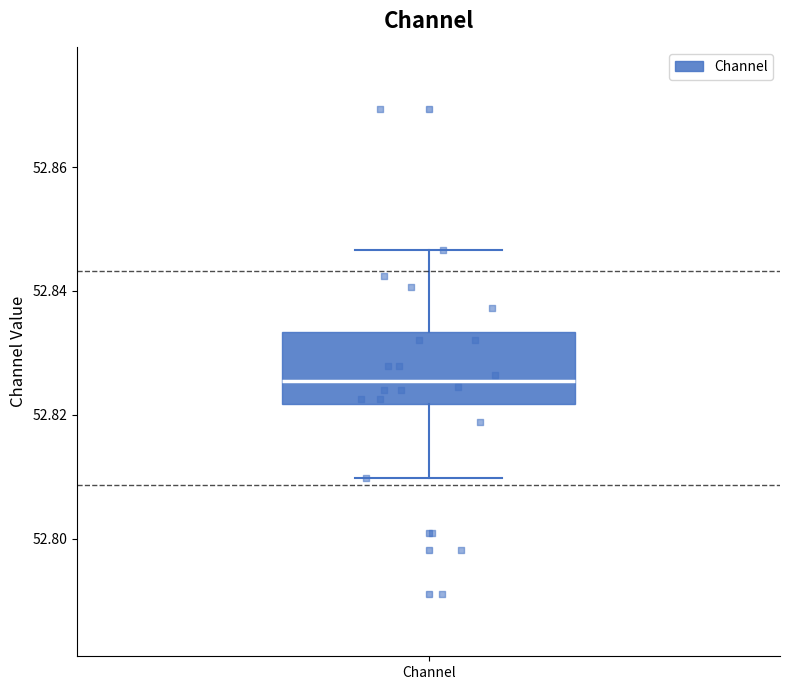

Transcribe this box plot: give where the median line is, the range the box spans, and where the two whiskers end, as read against the y-axis. The values are not printed on the chart, so give them approximately, as read against the axis.

median 52.826, box 52.822 to 52.834, whiskers 52.810 to 52.846